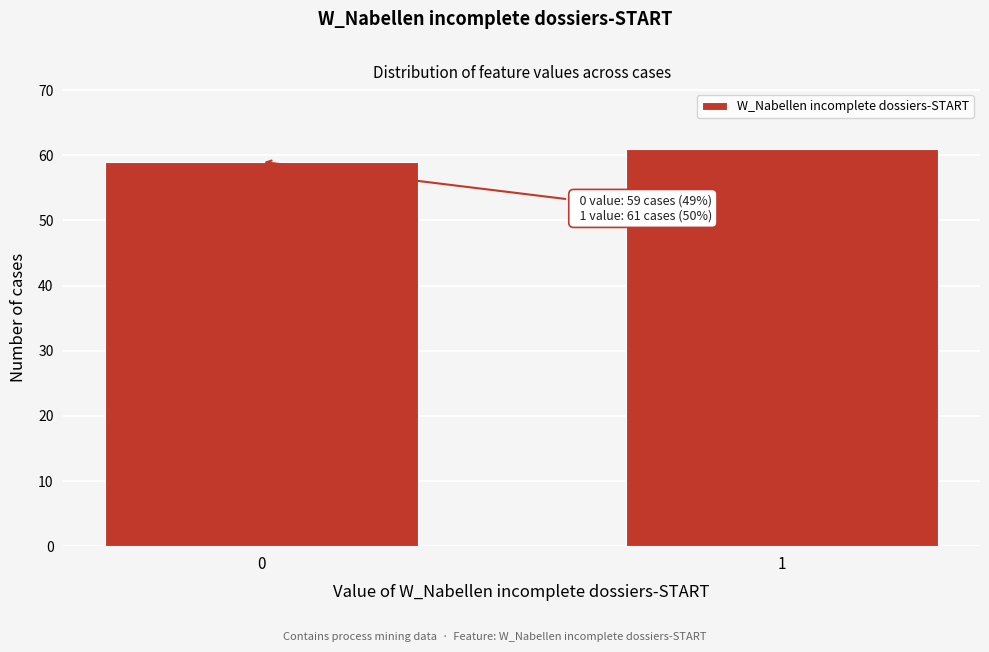

Reading left to right, transcribe all the data shown in this chart.

59	61